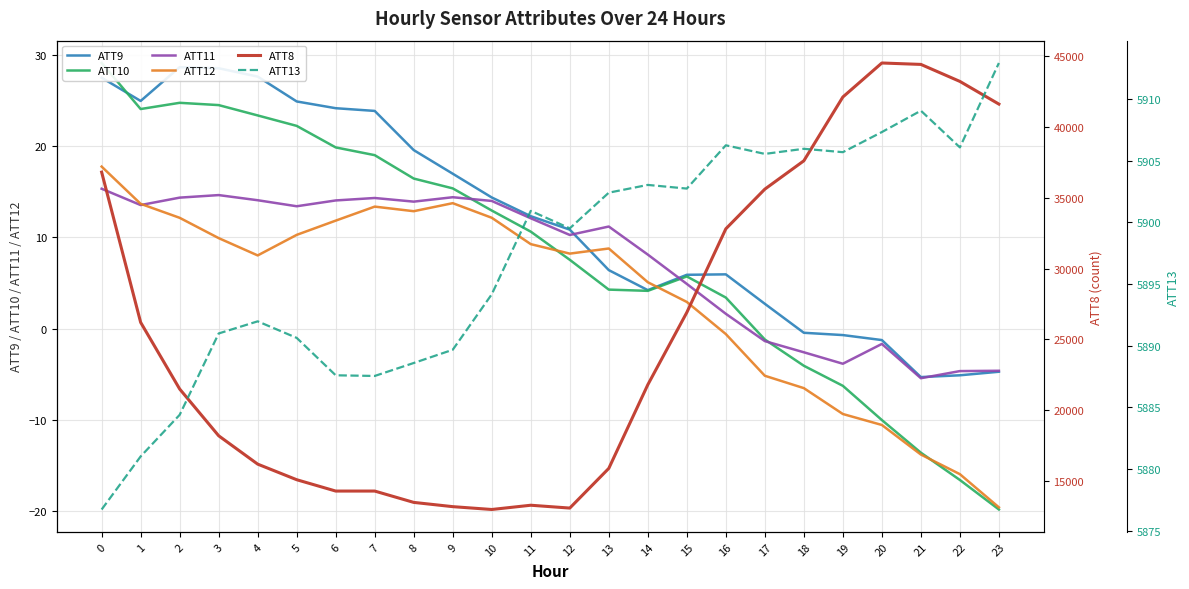

How many values in the ATT8 series are below 21800?

12